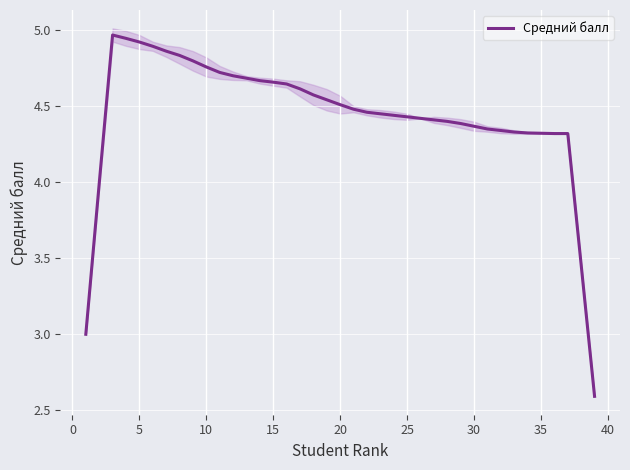

True or false: Средний балл has a value of 7.3 at 25.

False